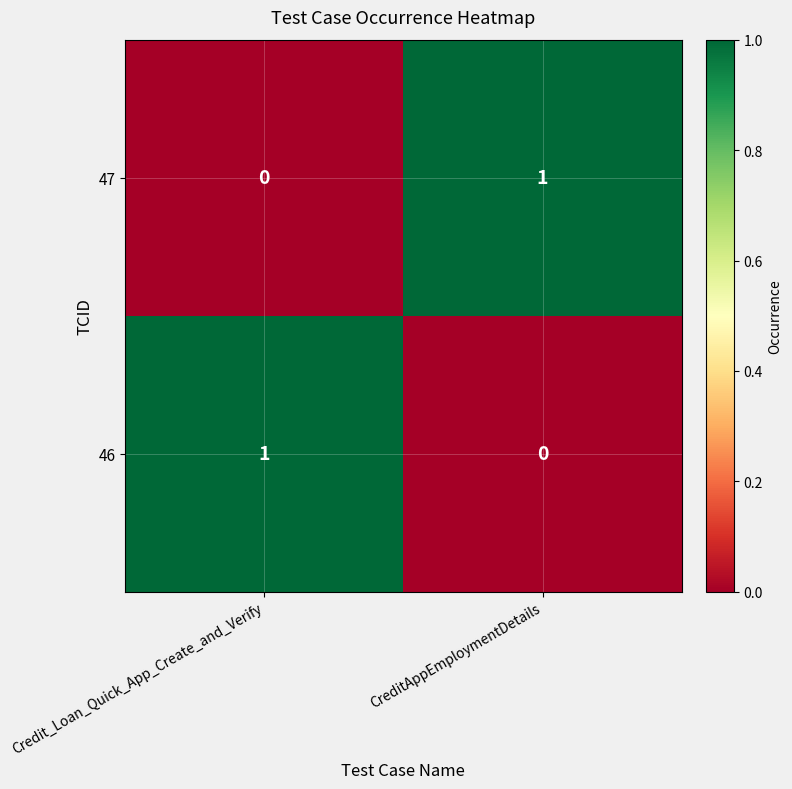

Reading left to right, what are all the values shown in this chart?

47: 0	1
46: 1	0